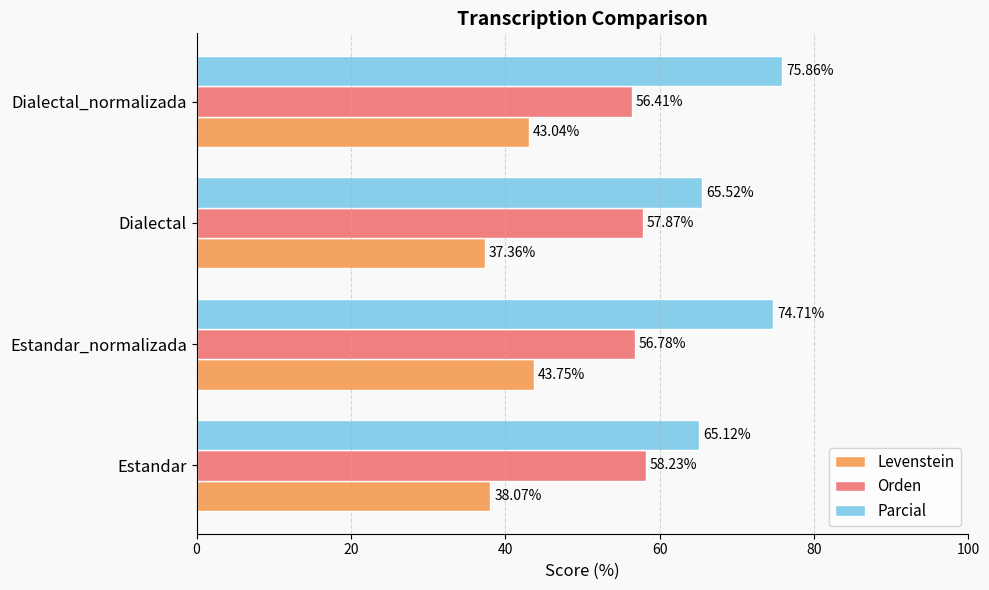

How many data points in Levenstein are above 43?

2